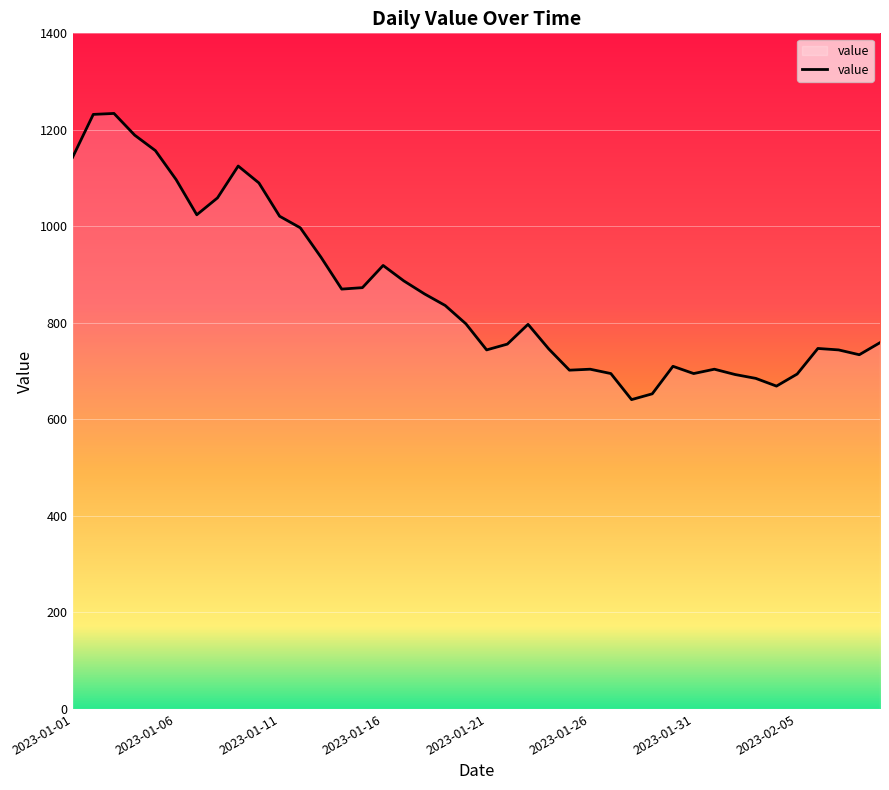

What is the greatest value displayed?

1234